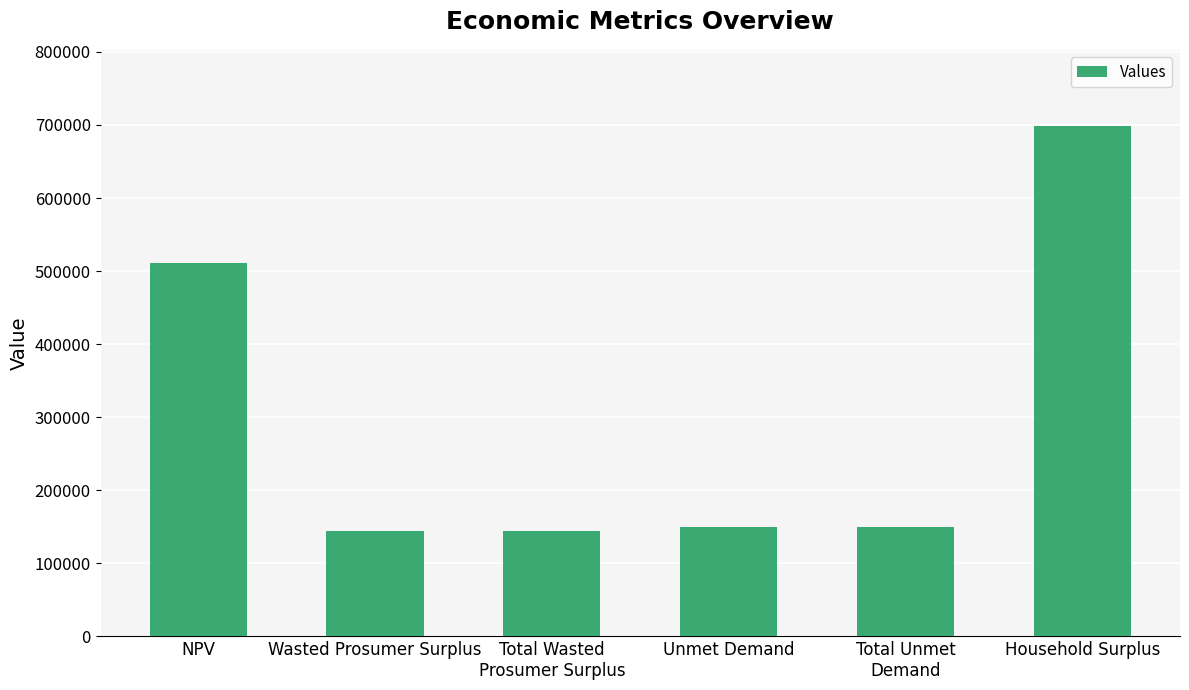

True or false: the data shows 225590.6 at Wasted Prosumer Surplus.

False